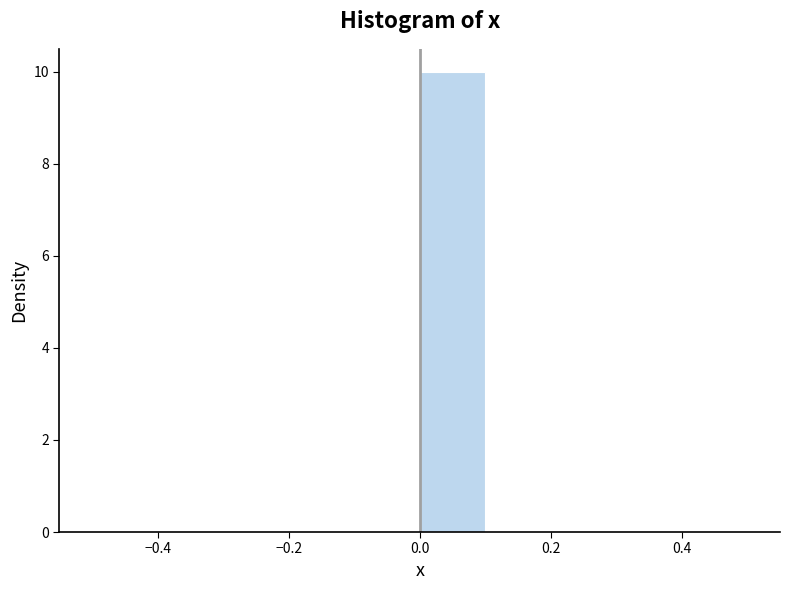

Reading left to right, transcribe this chart: for each bar, give the range it covers on the x-axis and its height. The values are not printed on the chart, so give them approximately, as read against the axis.

-0.5 to -0.4: 0
-0.4 to -0.3: 0
-0.3 to -0.2: 0
-0.2 to -0.1: 0
-0.1 to 0.0: 0
0.0 to 0.1: 10
0.1 to 0.2: 0
0.2 to 0.3: 0
0.3 to 0.4: 0
0.4 to 0.5: 0